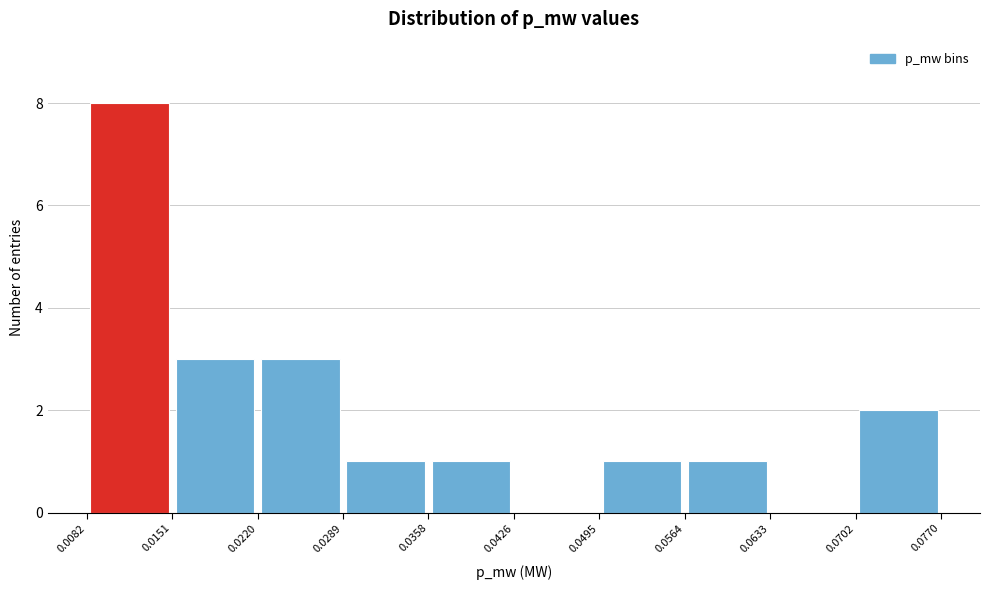

How tall is the bar that spans 0.0220 to 0.0289 on the x-axis? The values are not printed on the chart, so give them approximately, as read against the axis.

3